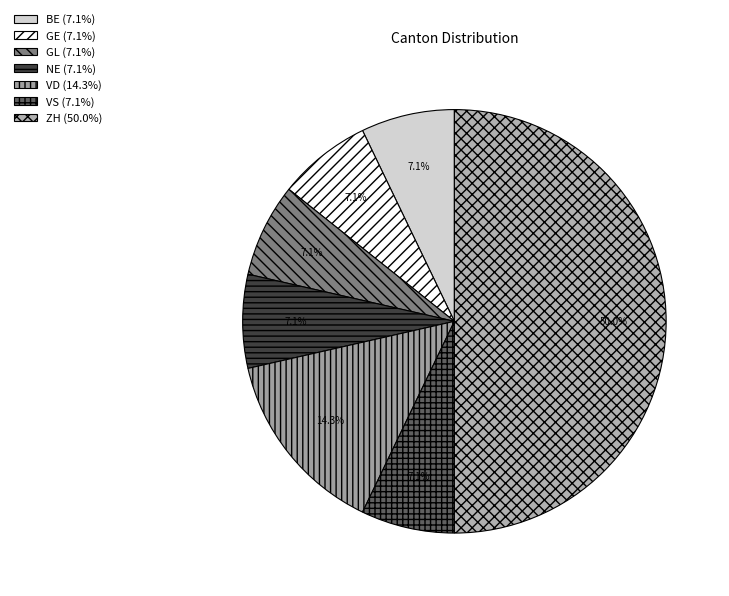

Is there any slice that represents more than half of the pie?

No